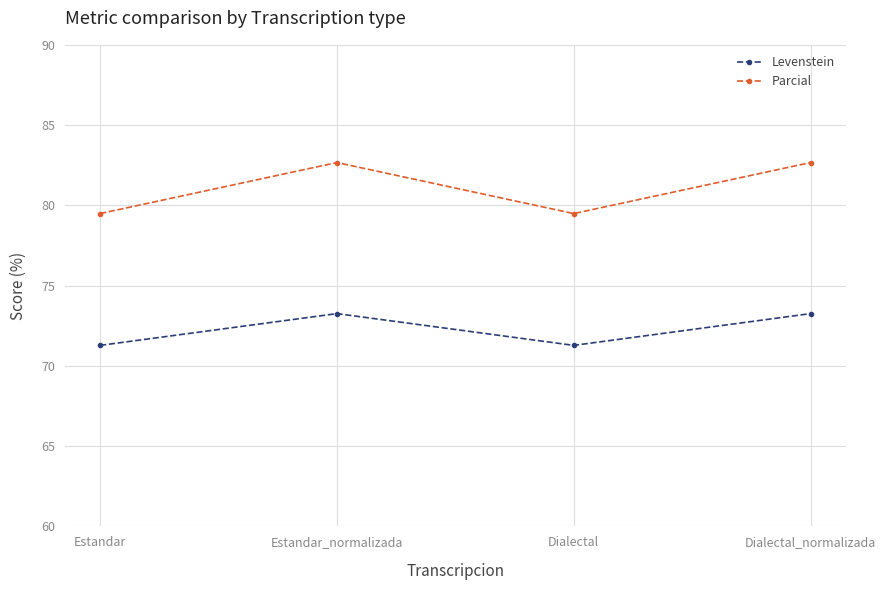

How many values in the Levenstein series are below 73?

2